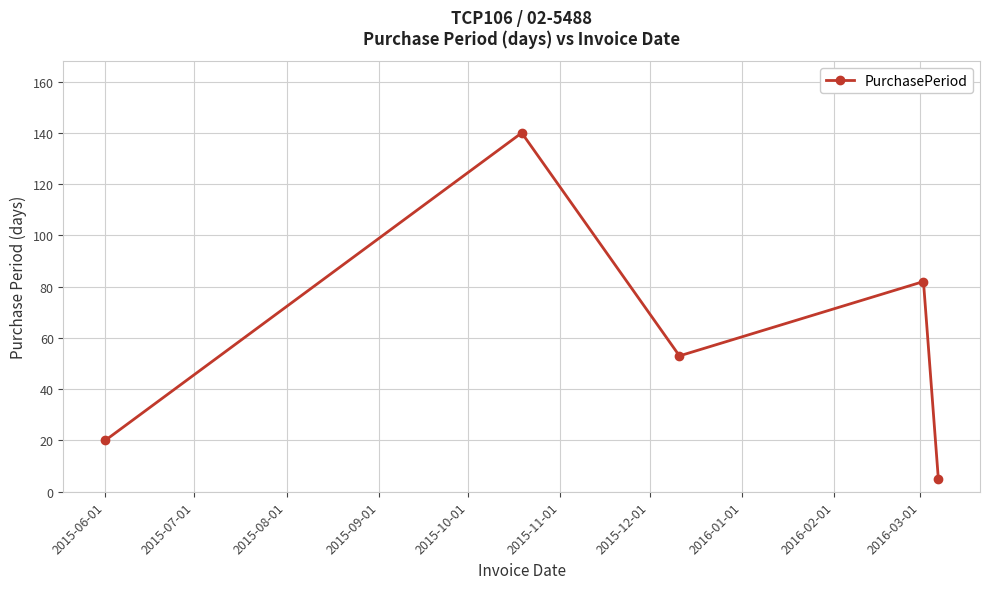

What is the minimum value shown in the chart?

5